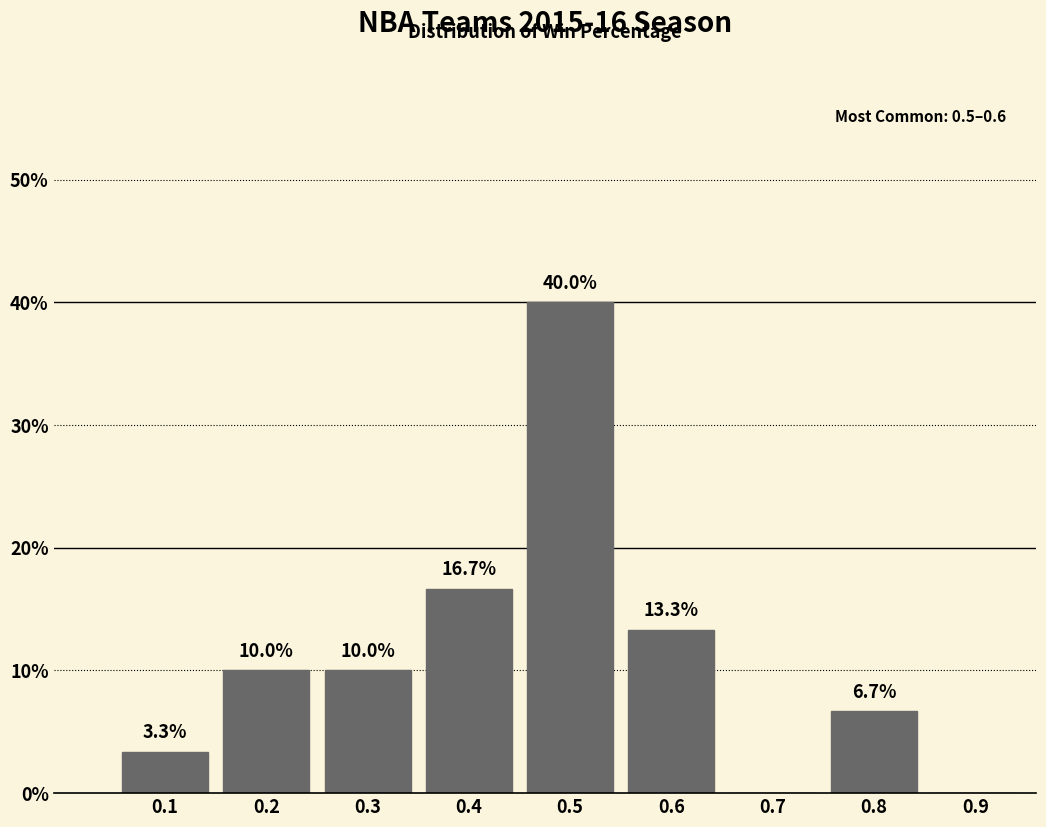

Reading left to right, extract all data points from this chart.

0.1=3.3	0.2=10.0	0.3=10.0	0.4=16.7	0.5=40.0	0.6=13.3	0.7=0.0	0.8=6.7	0.9=0.0